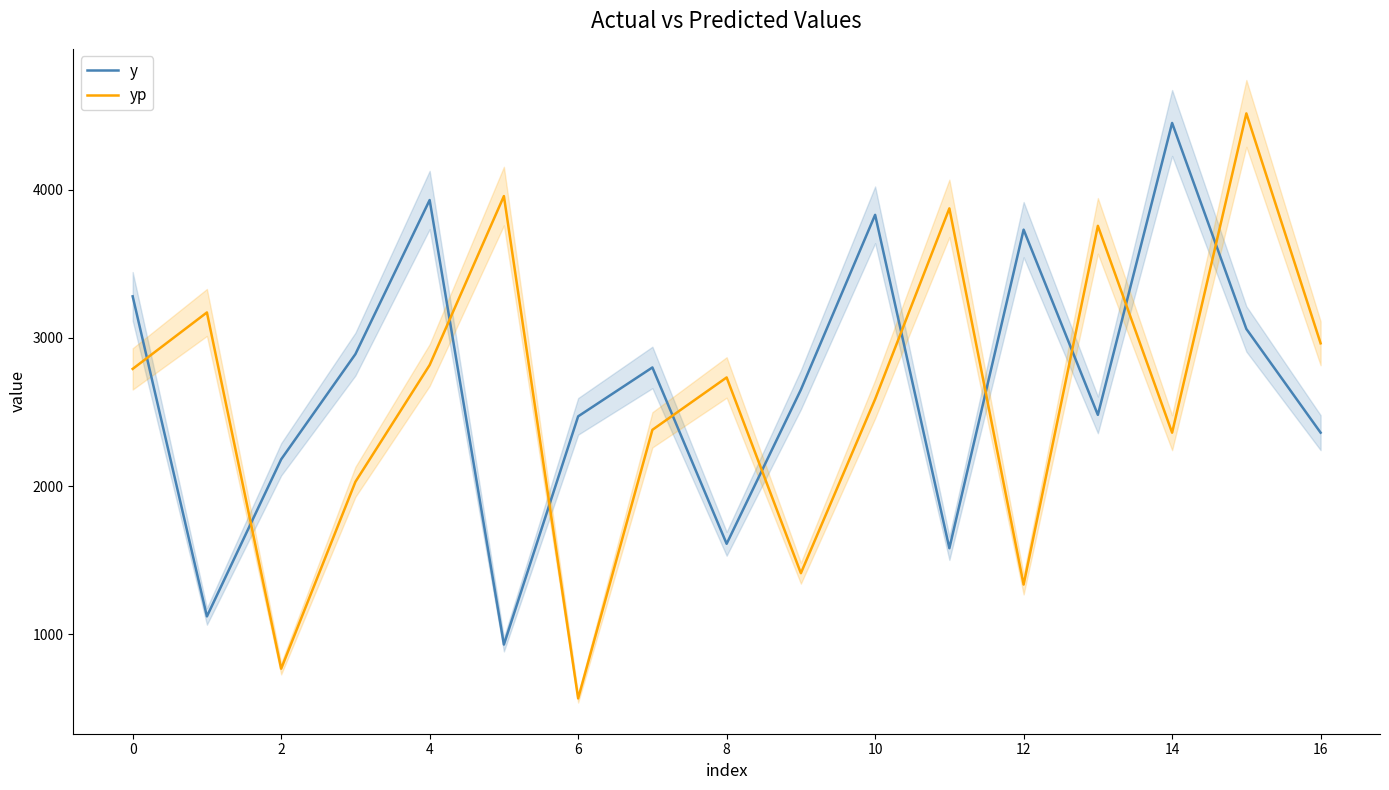

What value does the y series have at 4?

3930.0